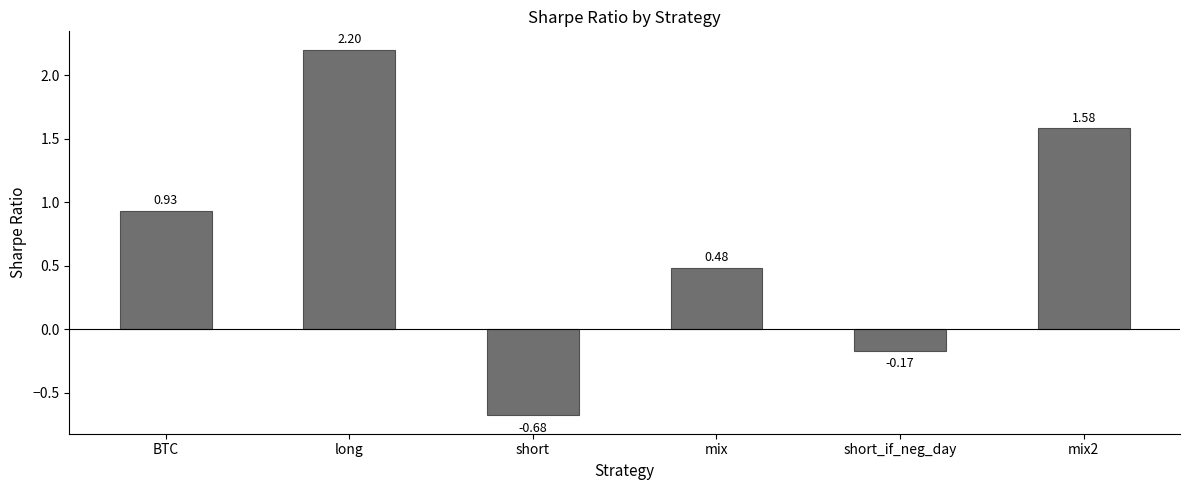

What is the change in value from long to mix2?

-0.6